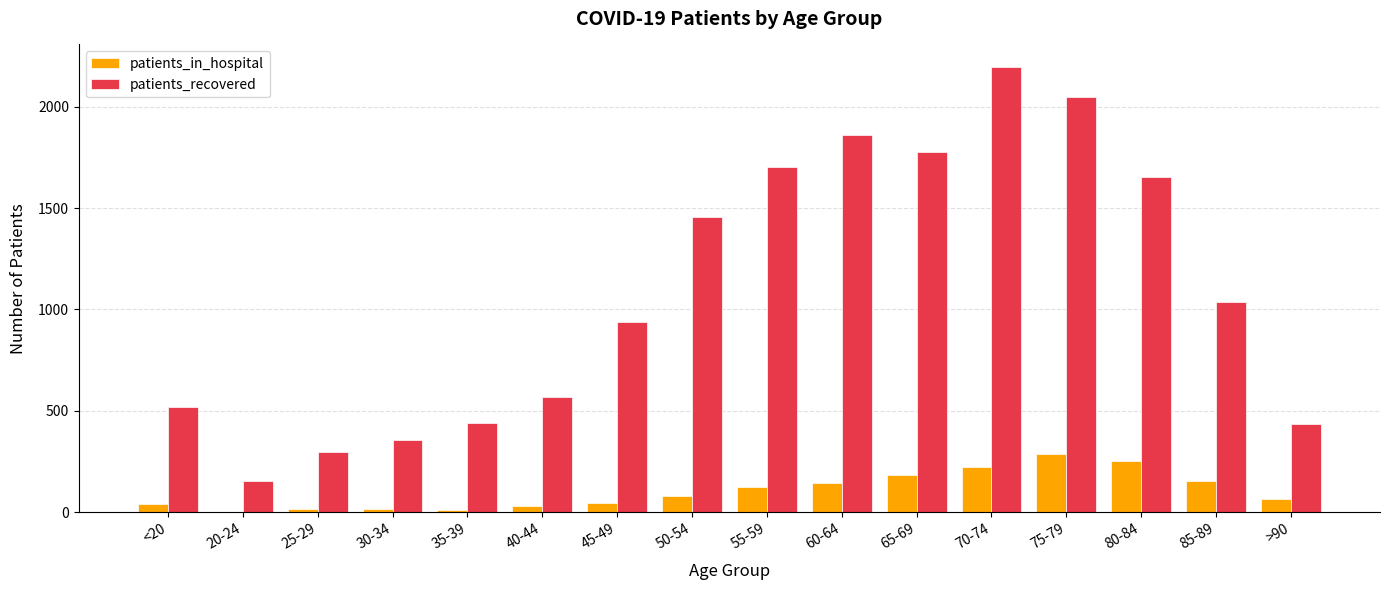

The value of patients_in_hospital at 30-34 is 18. True or false?

True